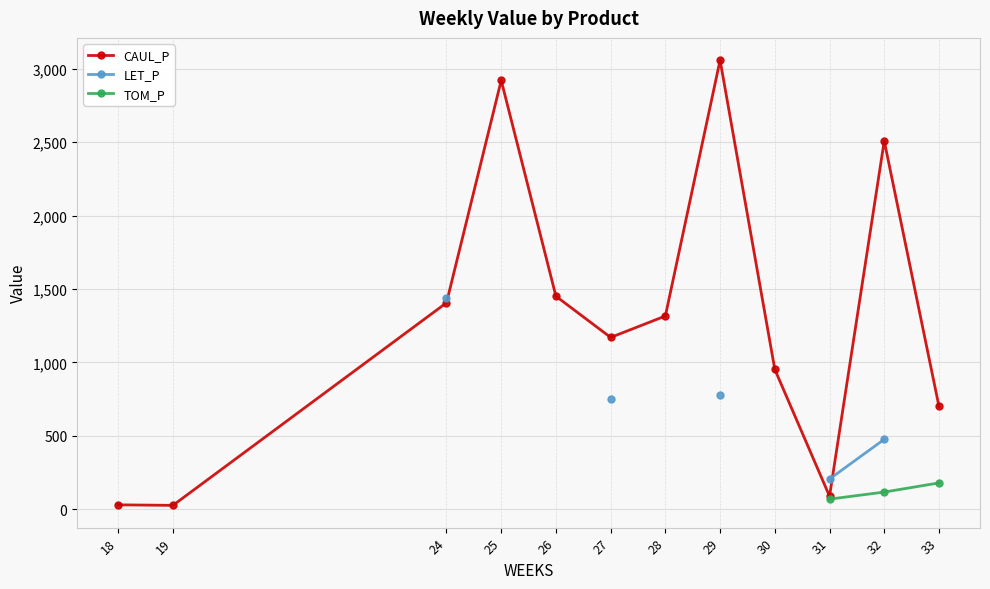

True or false: LET_P and TOM_P cross at least once.

False